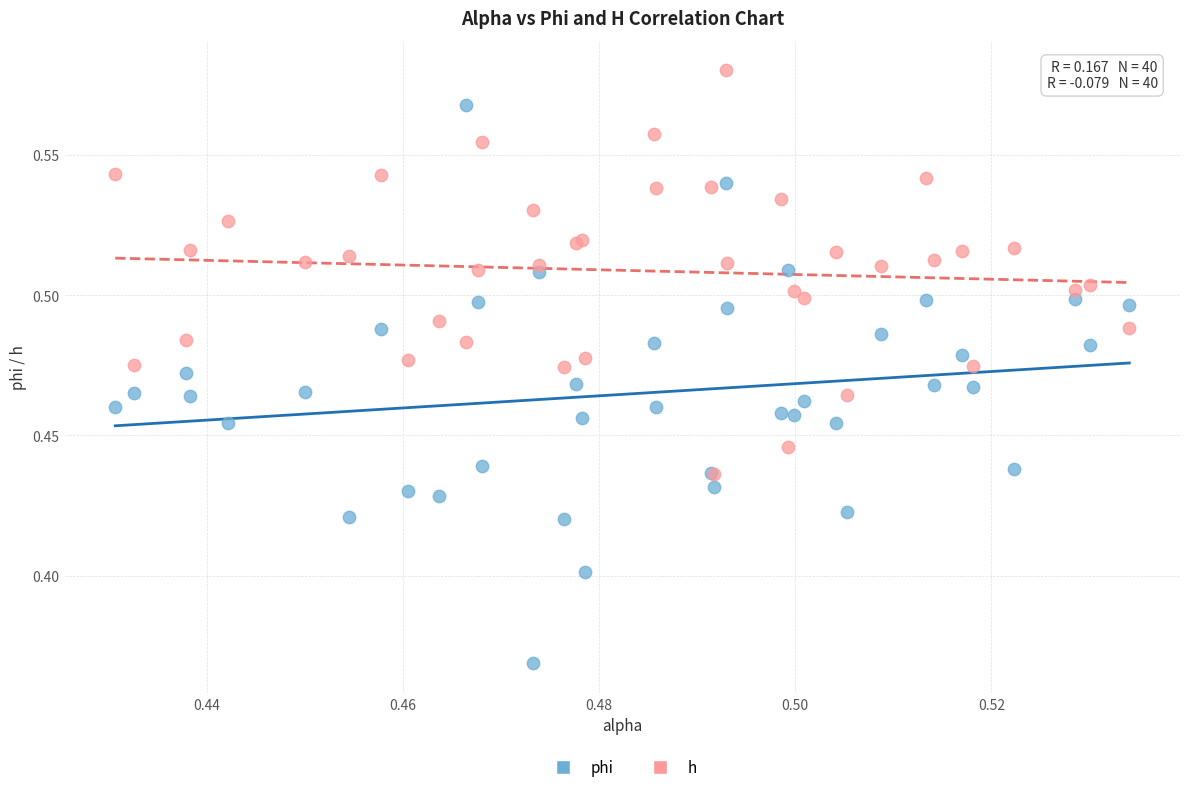

Which series contains the highest Y value?

h